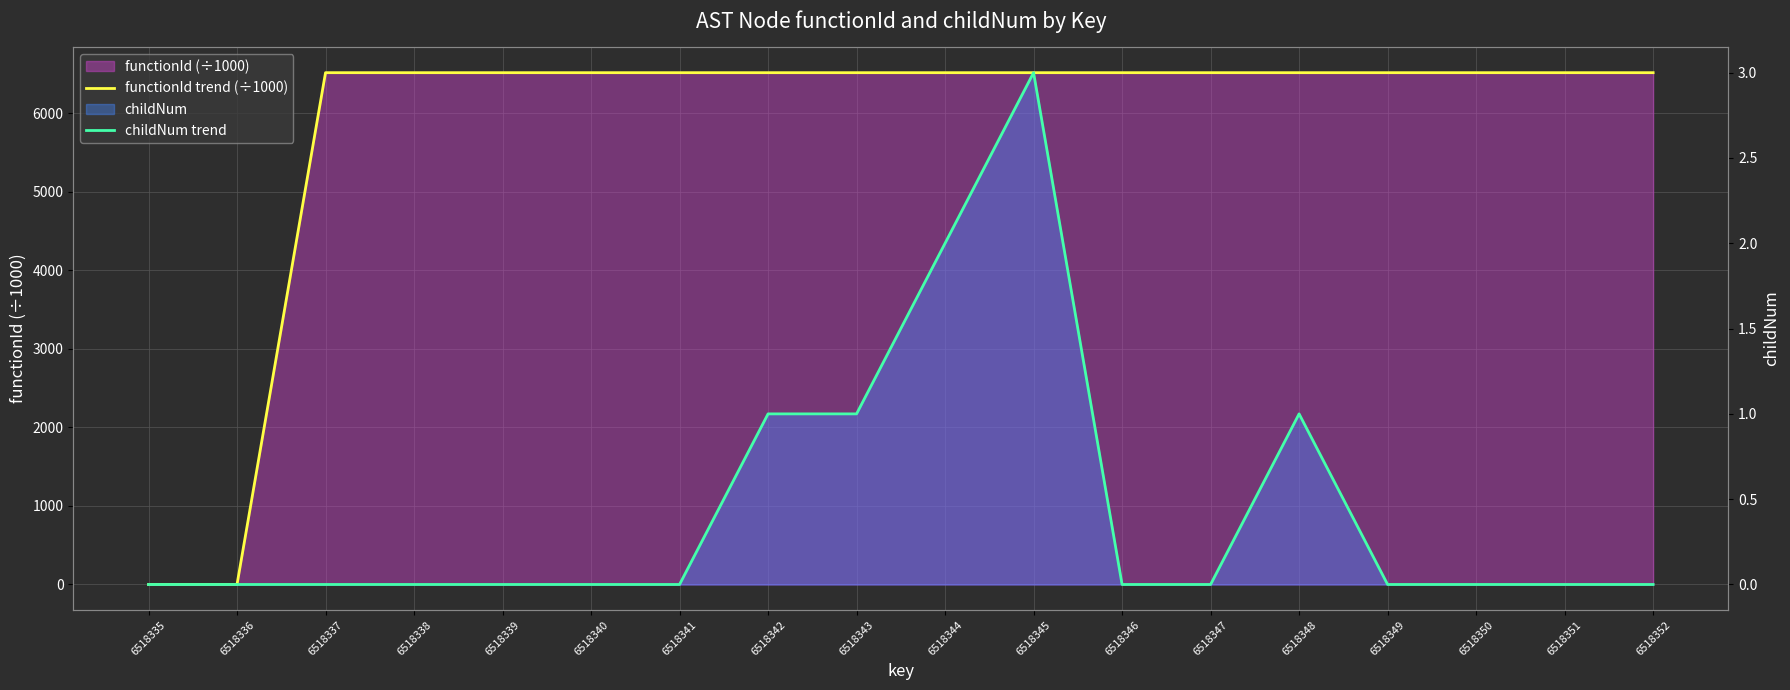

Is it true that childNum trend equals 1.0 at 6518342?

True